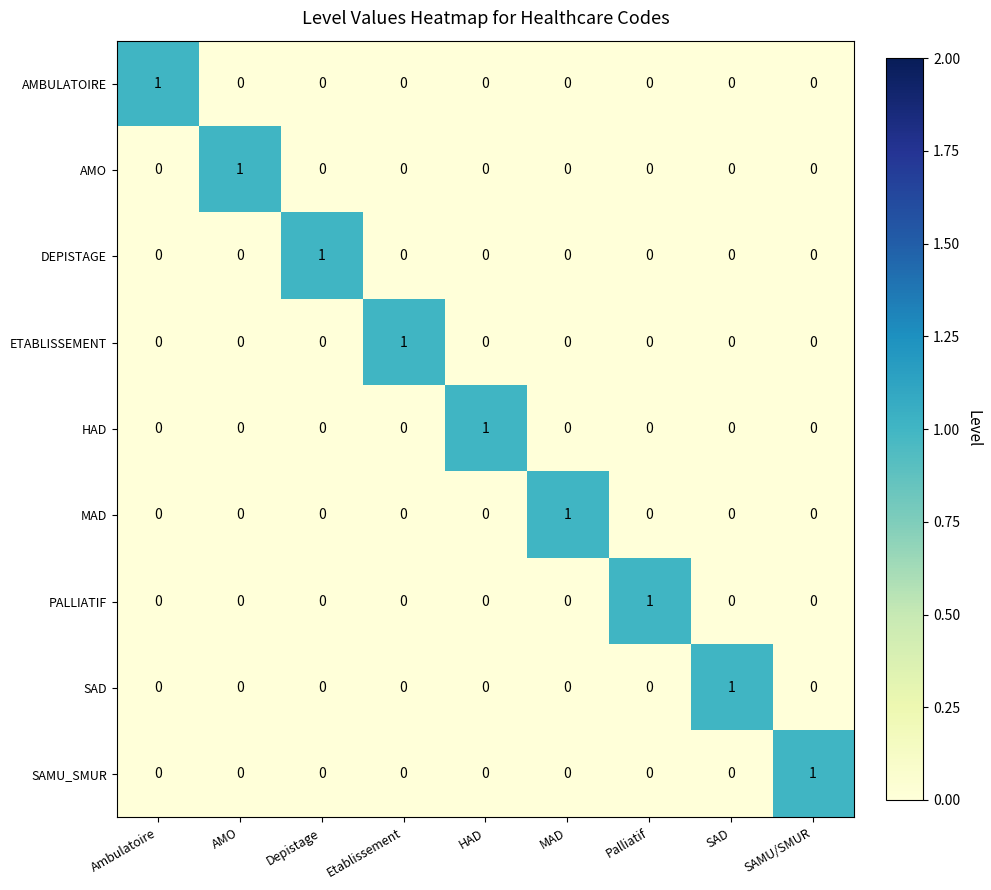

How many categories are shown in the chart?

9